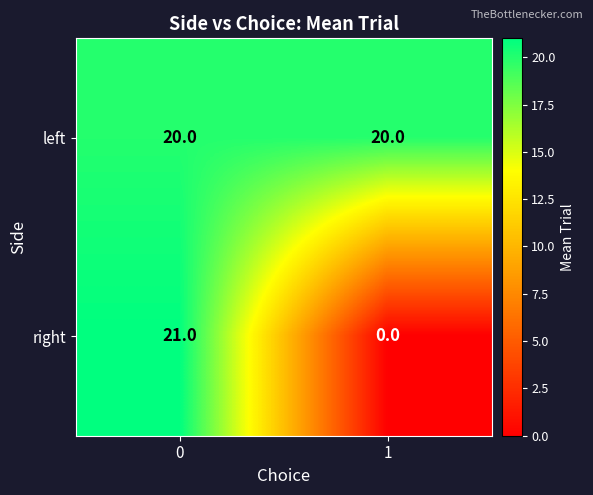

How many data points in right are less than 21?

1